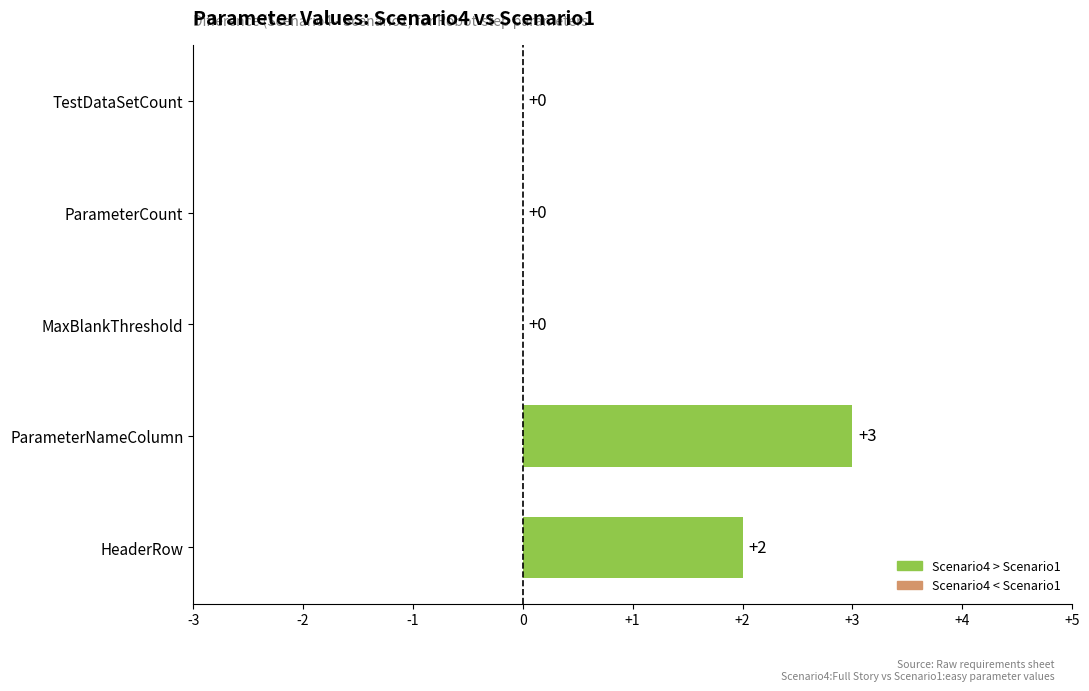

What is the sum of all values?

5